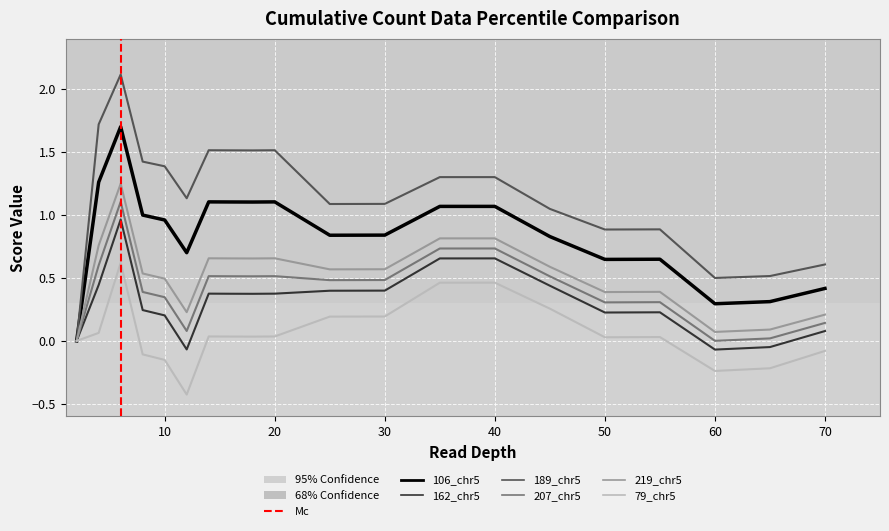

Which series has the widest spread of values?

189_chr5